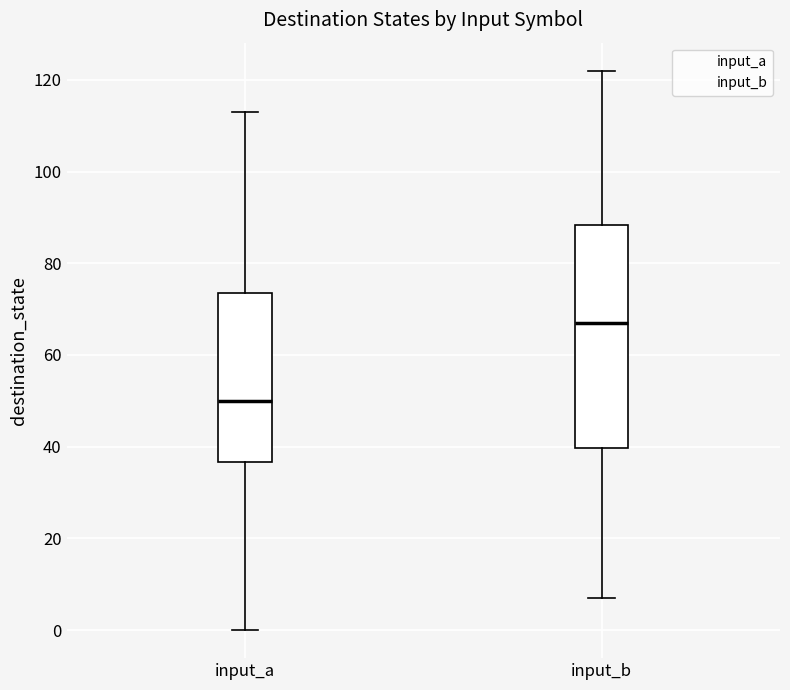

Reading left to right, read every box against the y-axis: the position of its median line, the range the box covers, and the ends of its whiskers. The values are not printed on the chart, so give them approximately, as read against the axis.

input_a: median 50, box 36 to 74, whiskers 0 to 114
input_b: median 68, box 40 to 88, whiskers 8 to 122